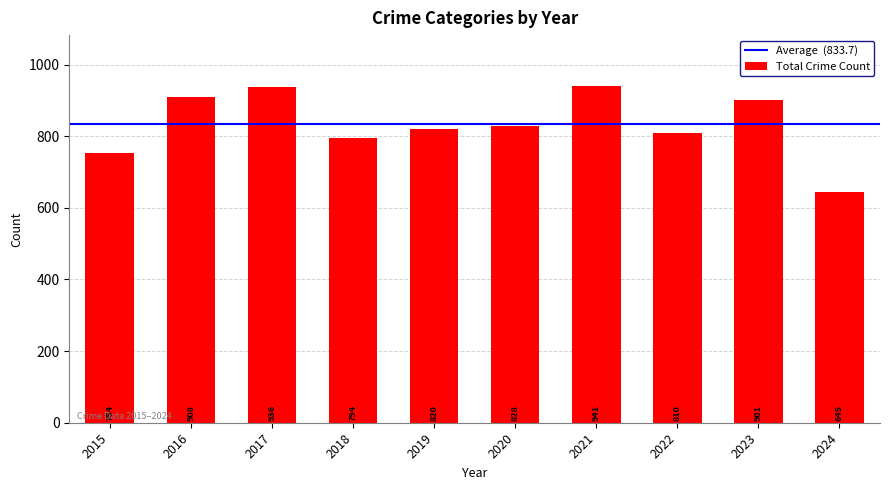

Approximately how many times larger is the value at 2023 compared to 2017?

1.0